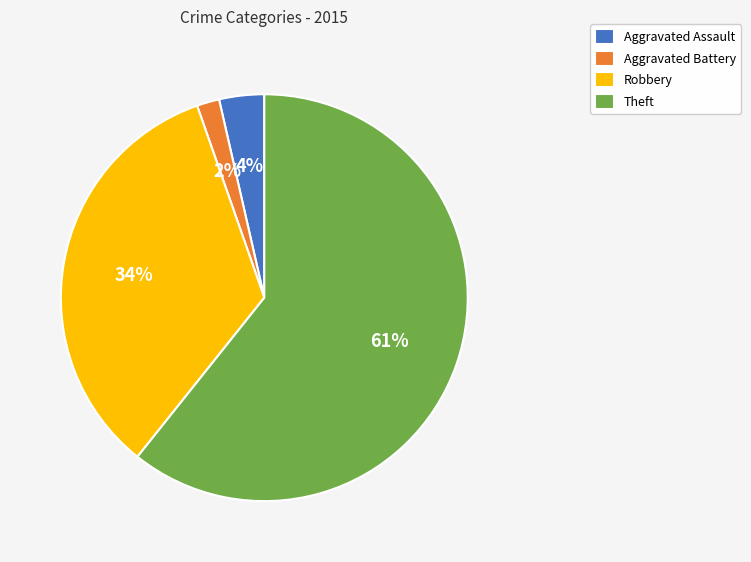

To the nearest percent, what is the combined percentage of Aggravated Battery and Robbery?

36%